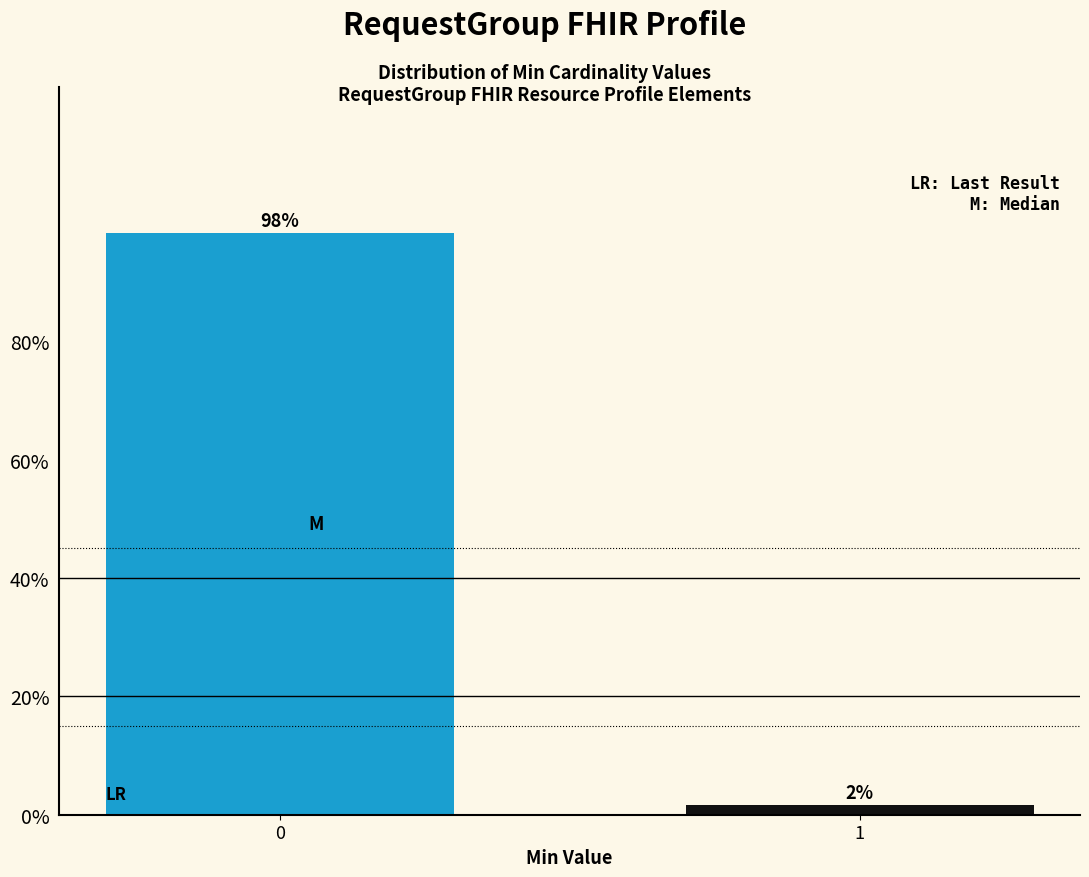

What is the sum of the values at 1 and 0?

100.0